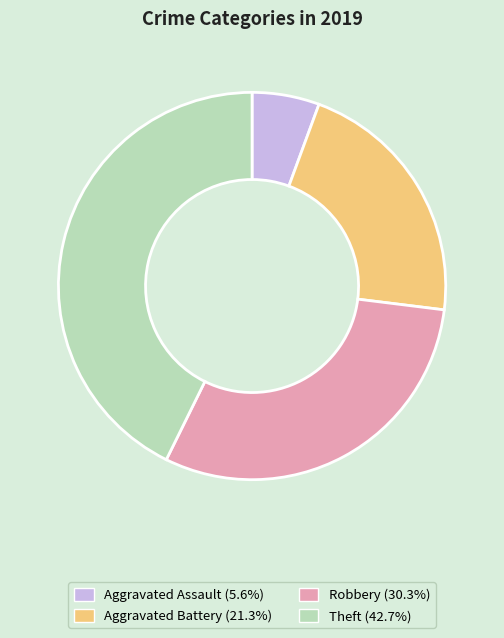

Does Theft represent more than half of the total?

No